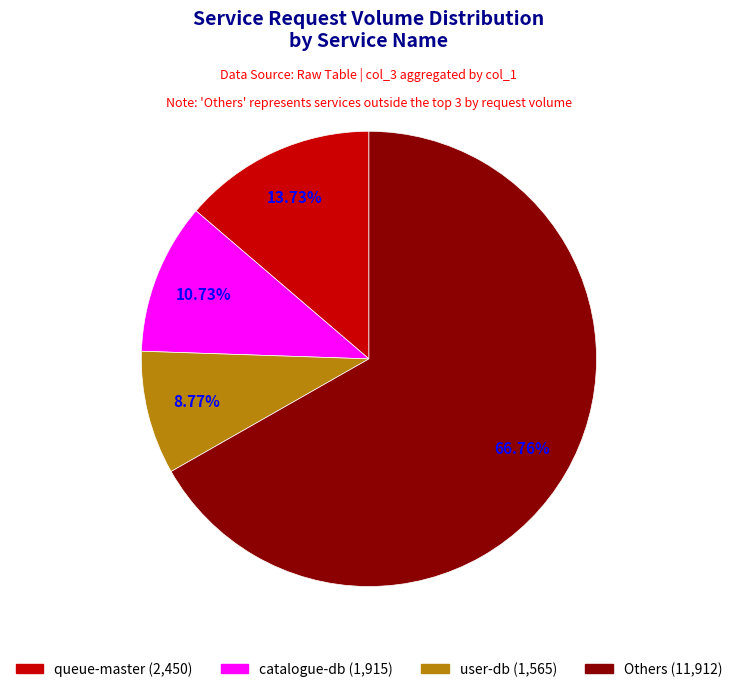

Does any single category account for the majority?

Yes